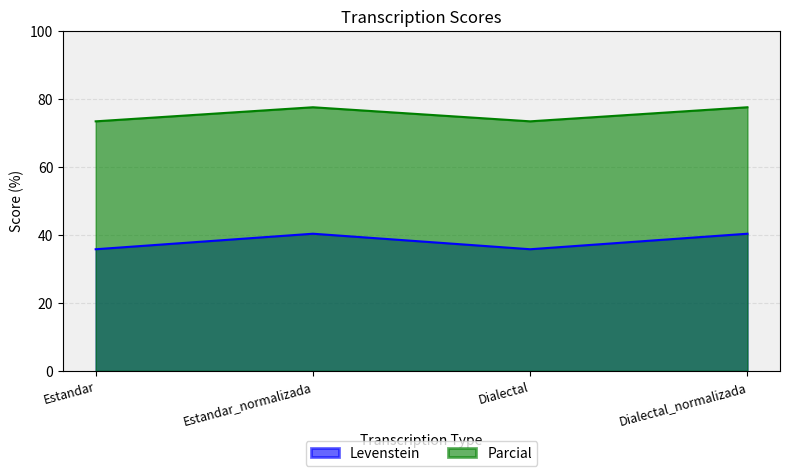

What is the difference between the maximum and second lowest values in the Parcial series?

4.1